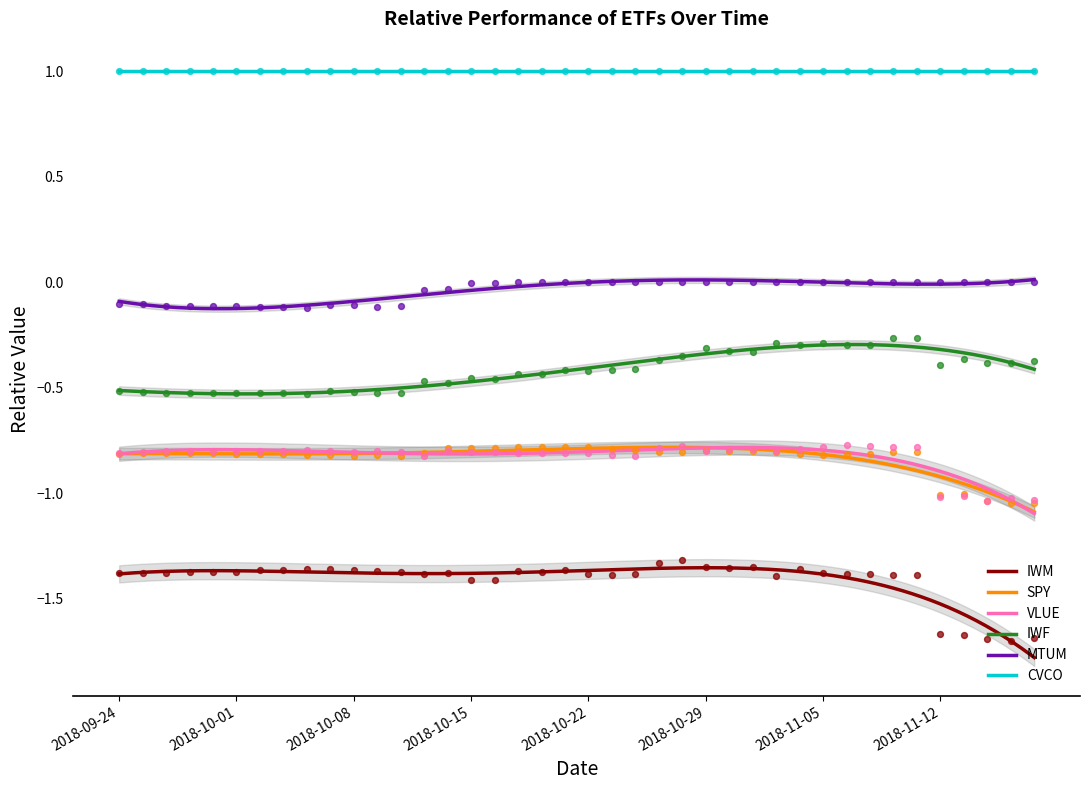

At how many categories does at least one series exceed -1?

40